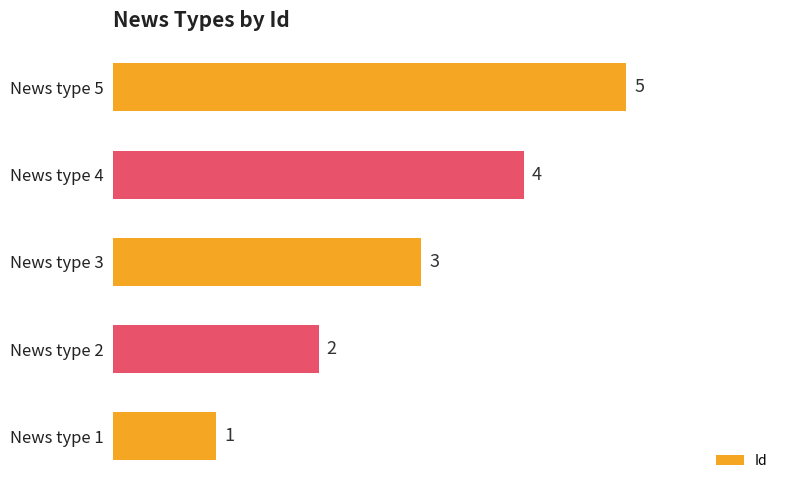

The chart shows a value of 4 at News type 4. True or false?

True